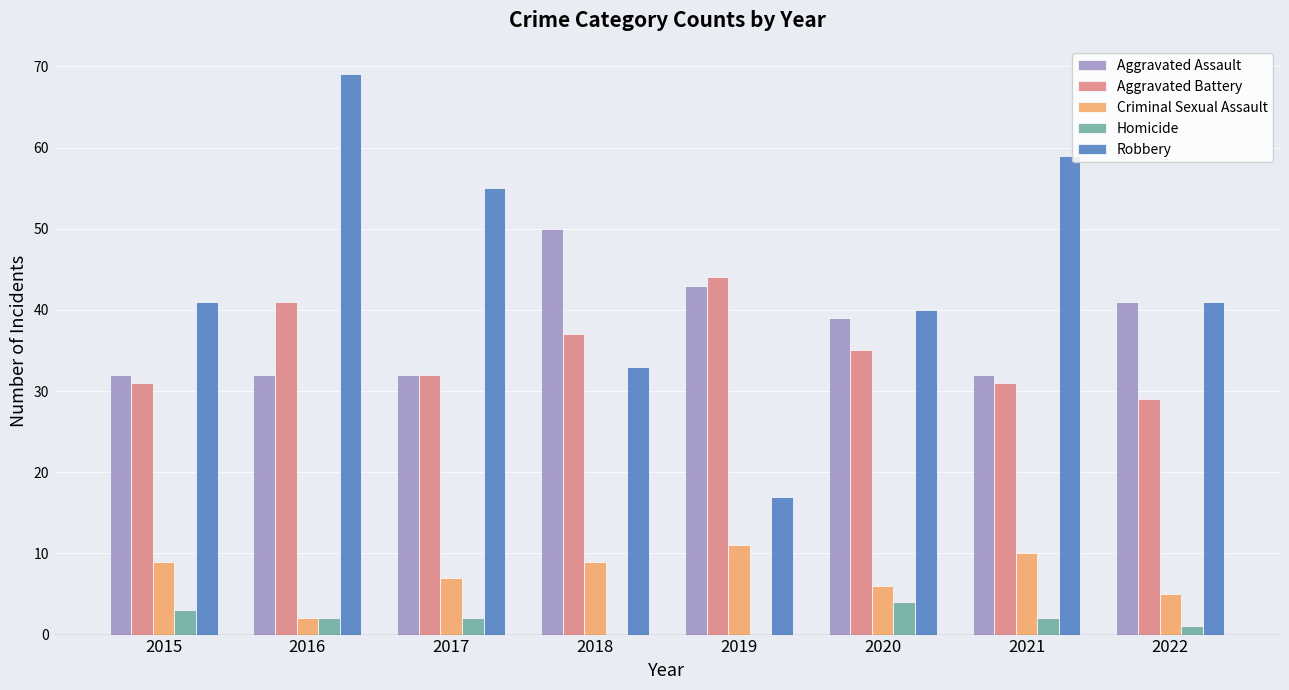

How many Criminal Sexual Assault values are between 6 and 10?

5